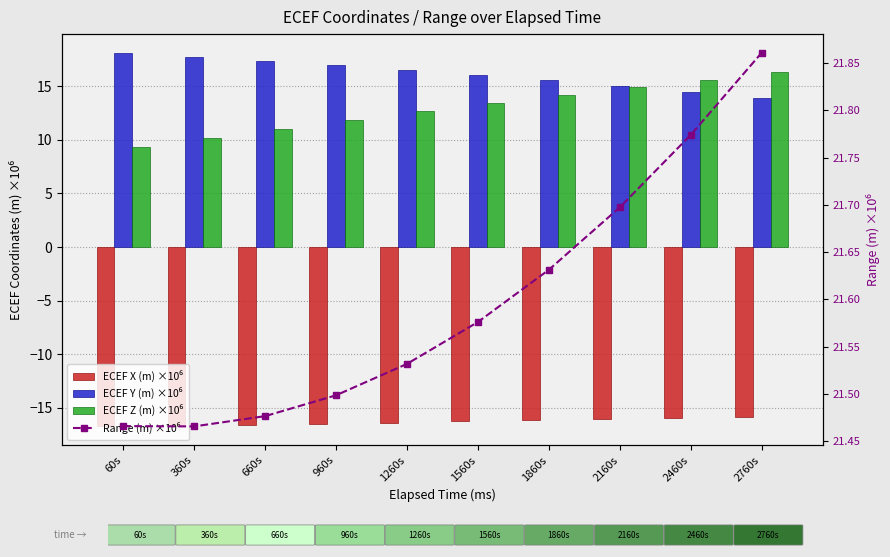

Reading left to right, list all the values displayed in this chart.

ECEF X (m) ×10⁶: -16.7	-16.6	-16.6	-16.5	-16.4	-16.3	-16.2	-16.1	-15.9	-15.8
ECEF Y (m) ×10⁶: 18.1	17.8	17.4	17.0	16.5	16.0	15.5	15.0	14.4	13.9
ECEF Z (m) ×10⁶: 9.3	10.2	11.0	11.9	12.7	13.5	14.2	14.9	15.6	16.3
Range (m) ×10⁶: 21.5	21.5	21.5	21.5	21.5	21.6	21.6	21.7	21.8	21.9